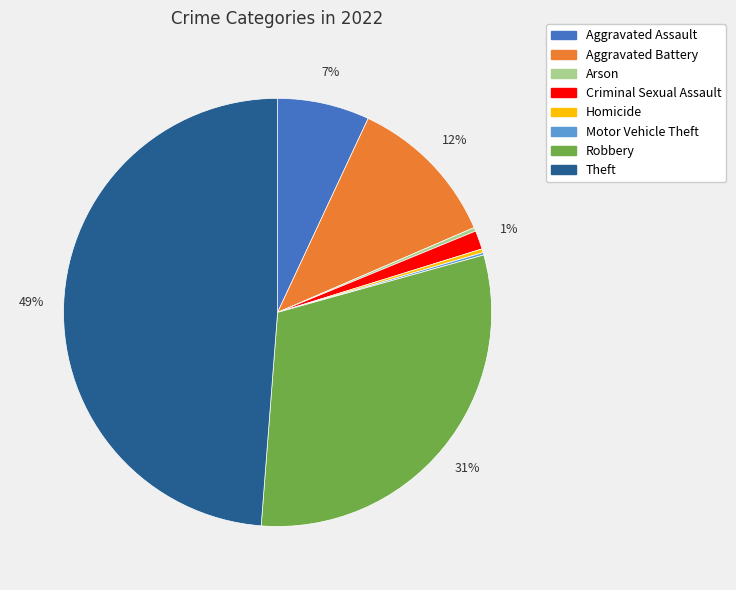

Which has a higher value, Criminal Sexual Assault or Robbery?

Robbery